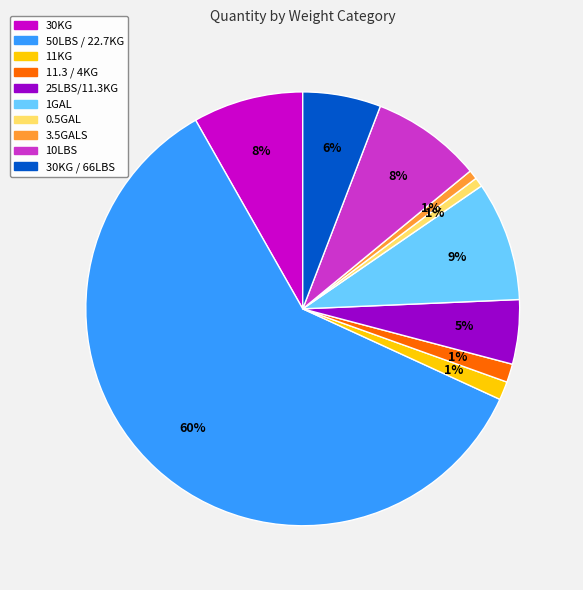

To the nearest percent, what is the average slice percentage?

10%